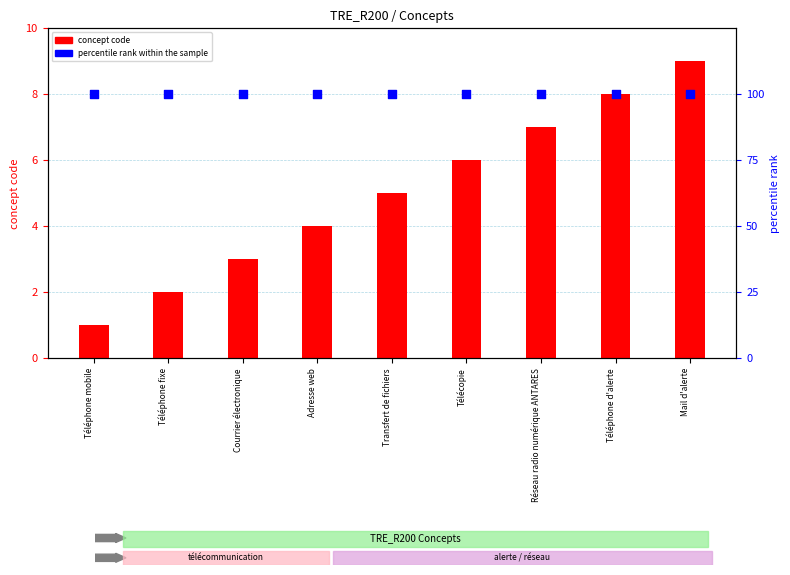

Which series has the largest total across all categories?

percentile rank within the sample